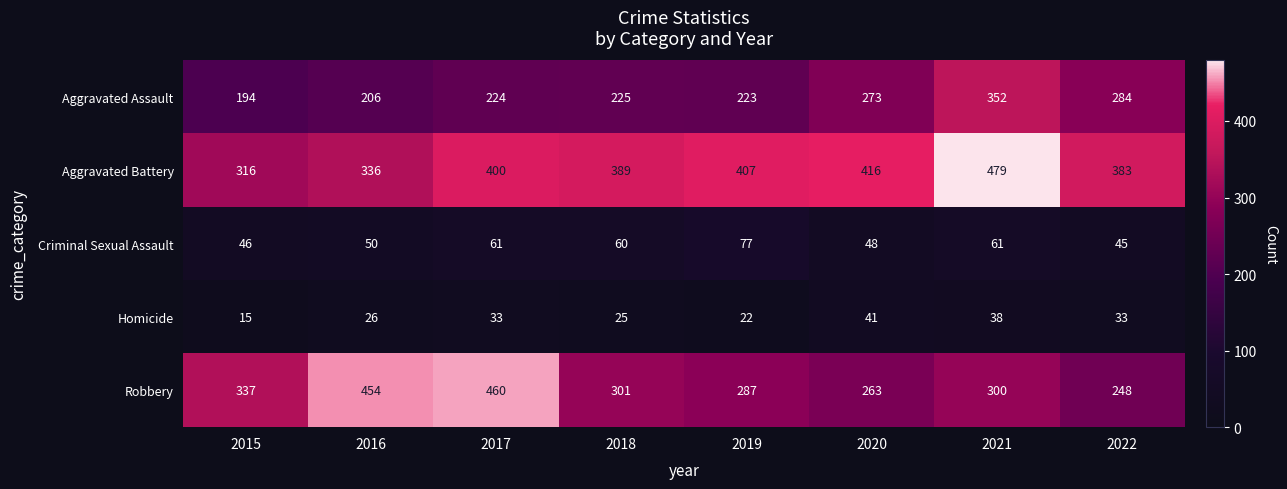

List the series in order of their peak value, lowest first.

Homicide, Criminal Sexual Assault, Aggravated Assault, Robbery, Aggravated Battery